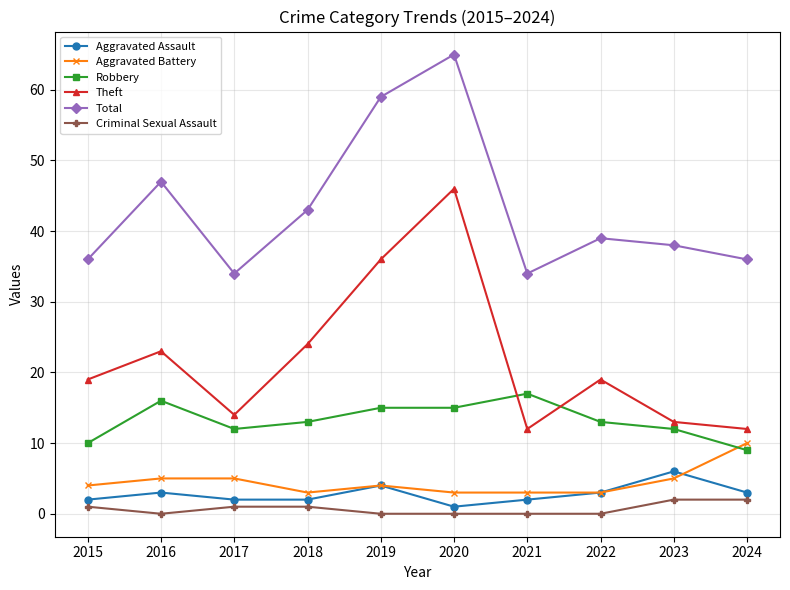

Reading right to left, list all the values displayed in this chart.

Aggravated Assault: 3	6	3	2	1	4	2	2	3	2
Aggravated Battery: 10	5	3	3	3	4	3	5	5	4
Robbery: 9	12	13	17	15	15	13	12	16	10
Theft: 12	13	19	12	46	36	24	14	23	19
Total: 36	38	39	34	65	59	43	34	47	36
Criminal Sexual Assault: 2	2	0	0	0	0	1	1	0	1